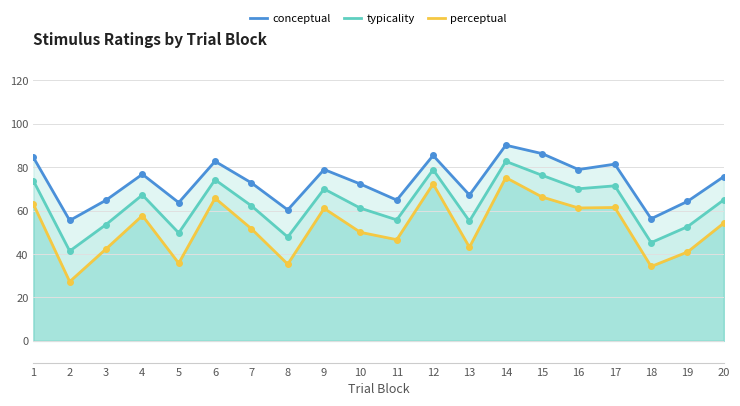

At which category does the chart reach its minimum across all series?

2